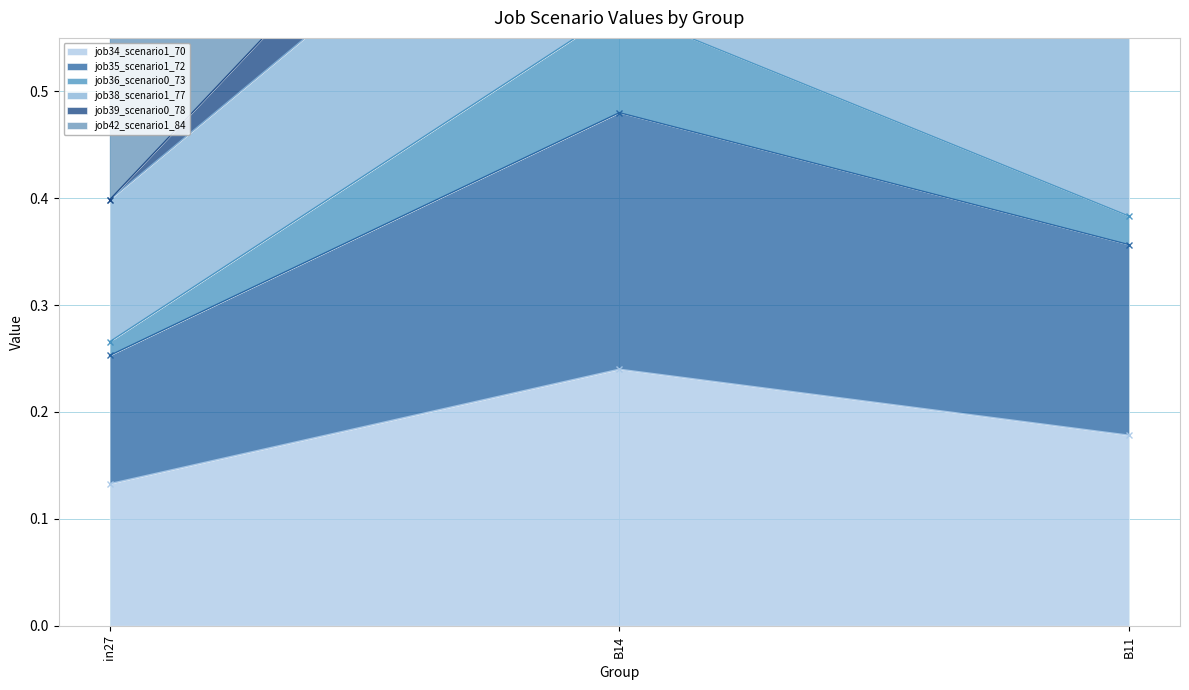

What is the total value across all series at in27?

1.4